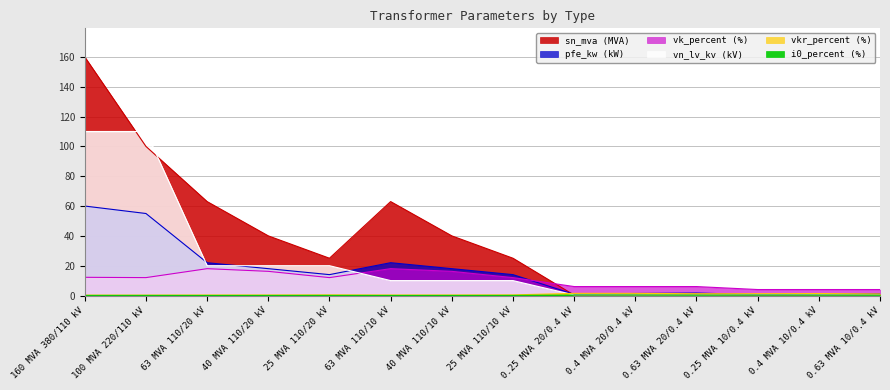

What is the value of the vkr_percent point at the 4th from the left?

0.3